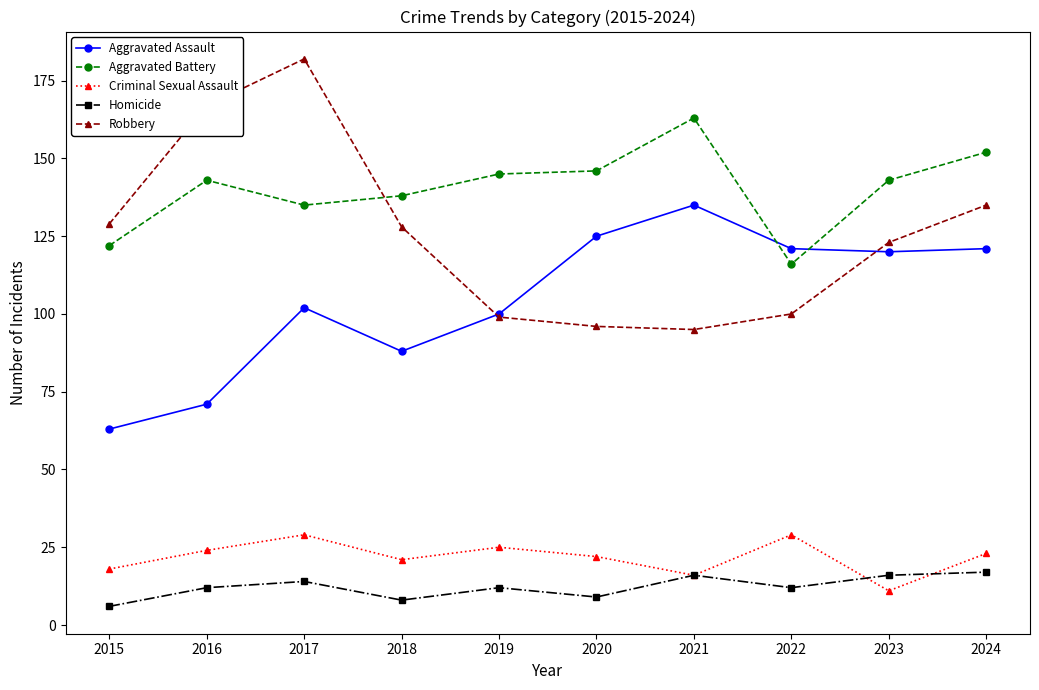

Is it true that Aggravated Battery equals 221 at 2020?

False